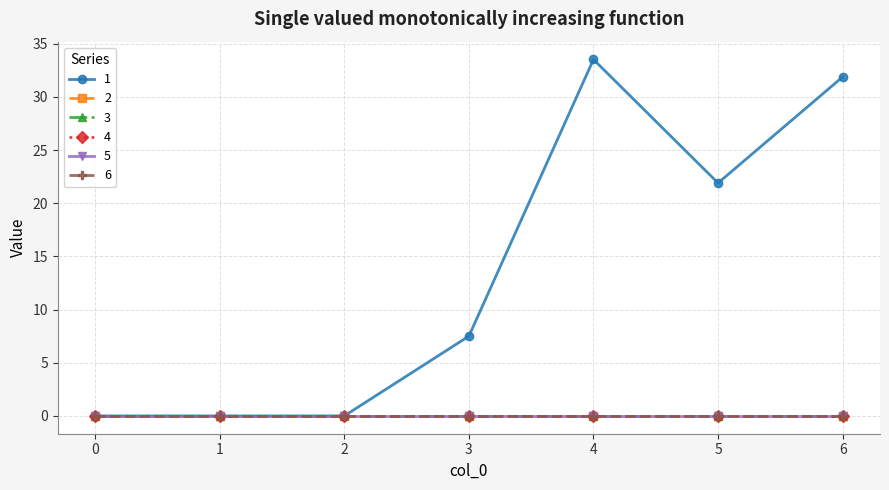

What is the highest value of the 1 series?

33.5